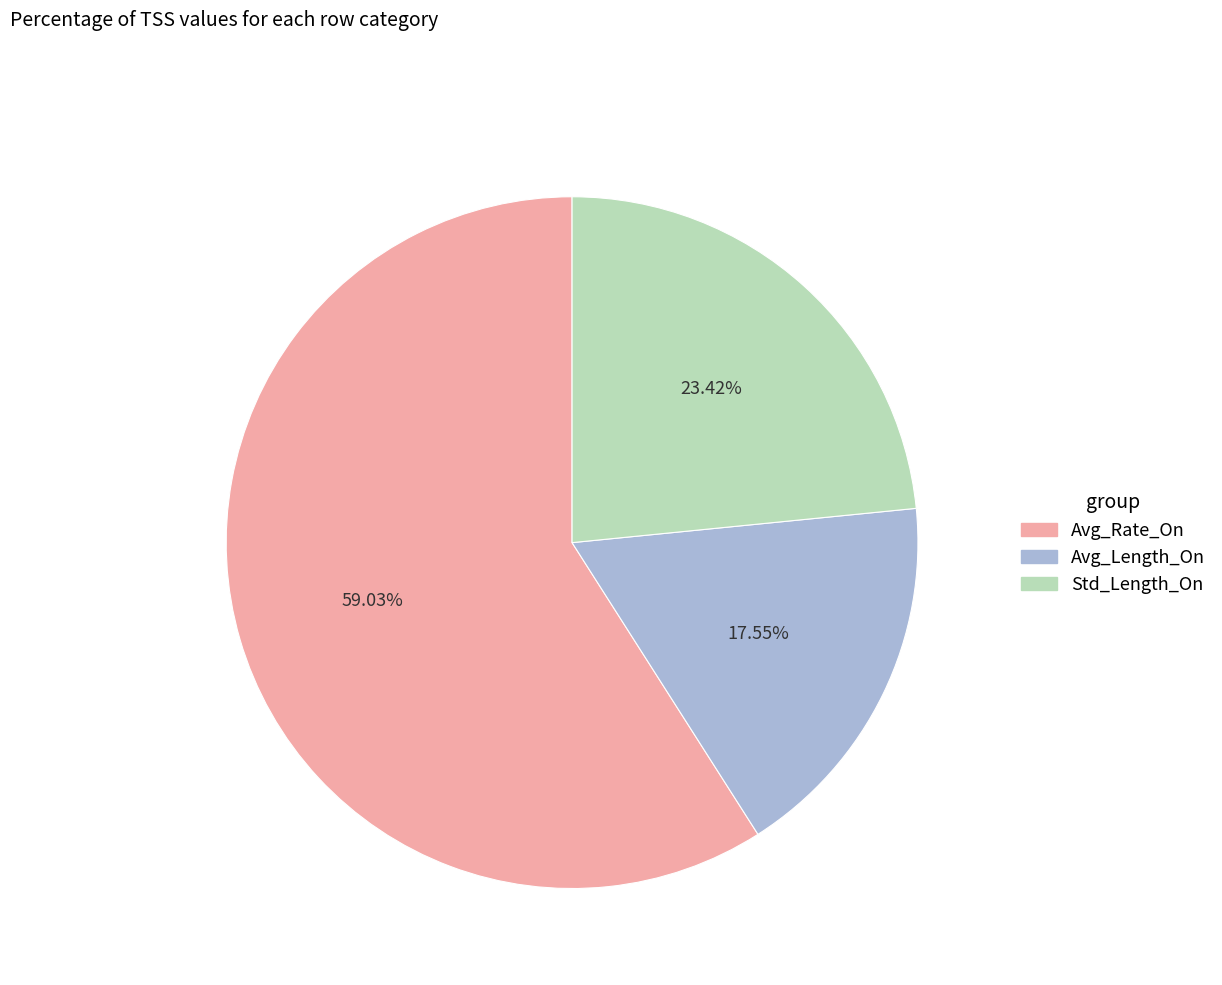

How many segments does this pie chart have?

3